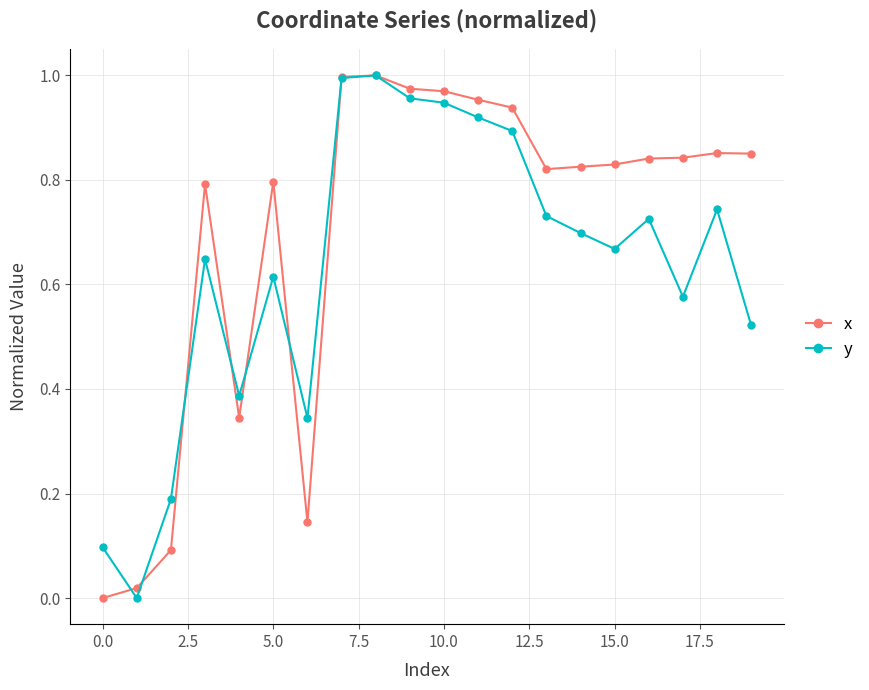

How many lines are shown in the chart?

2